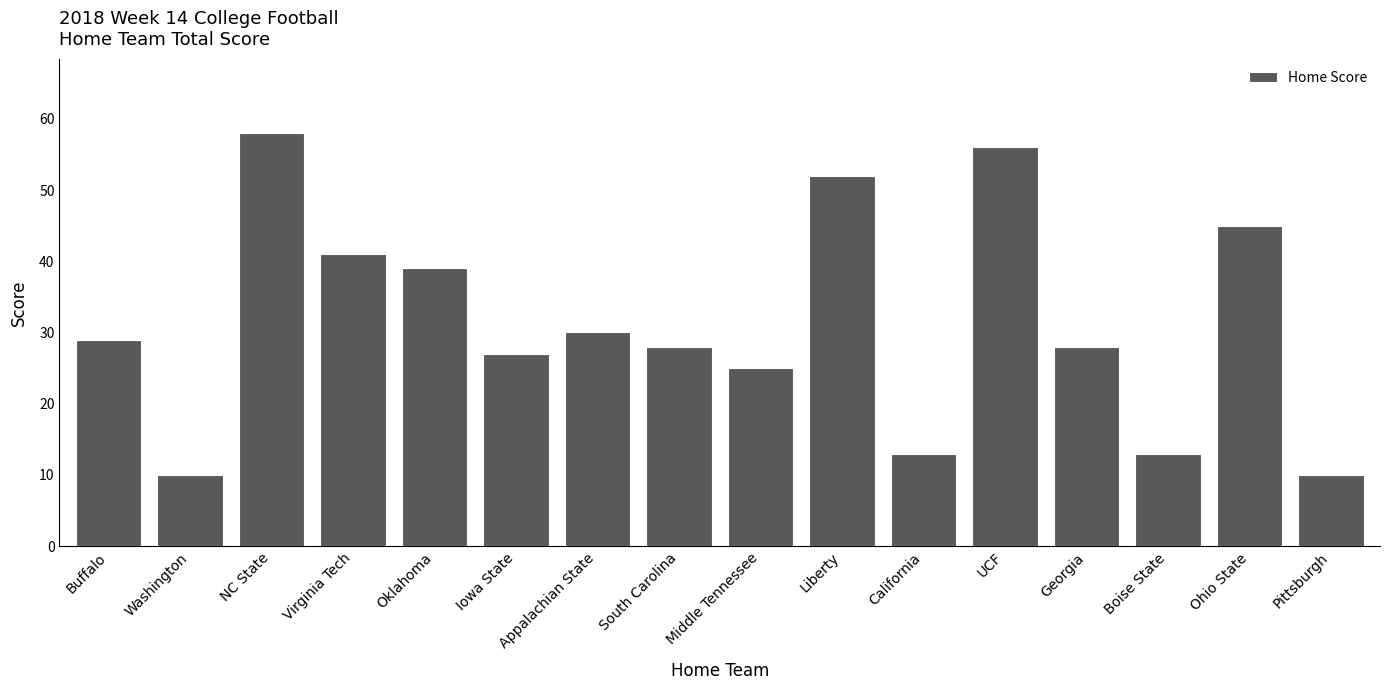

Is it true that the value at NC State is 80?

False